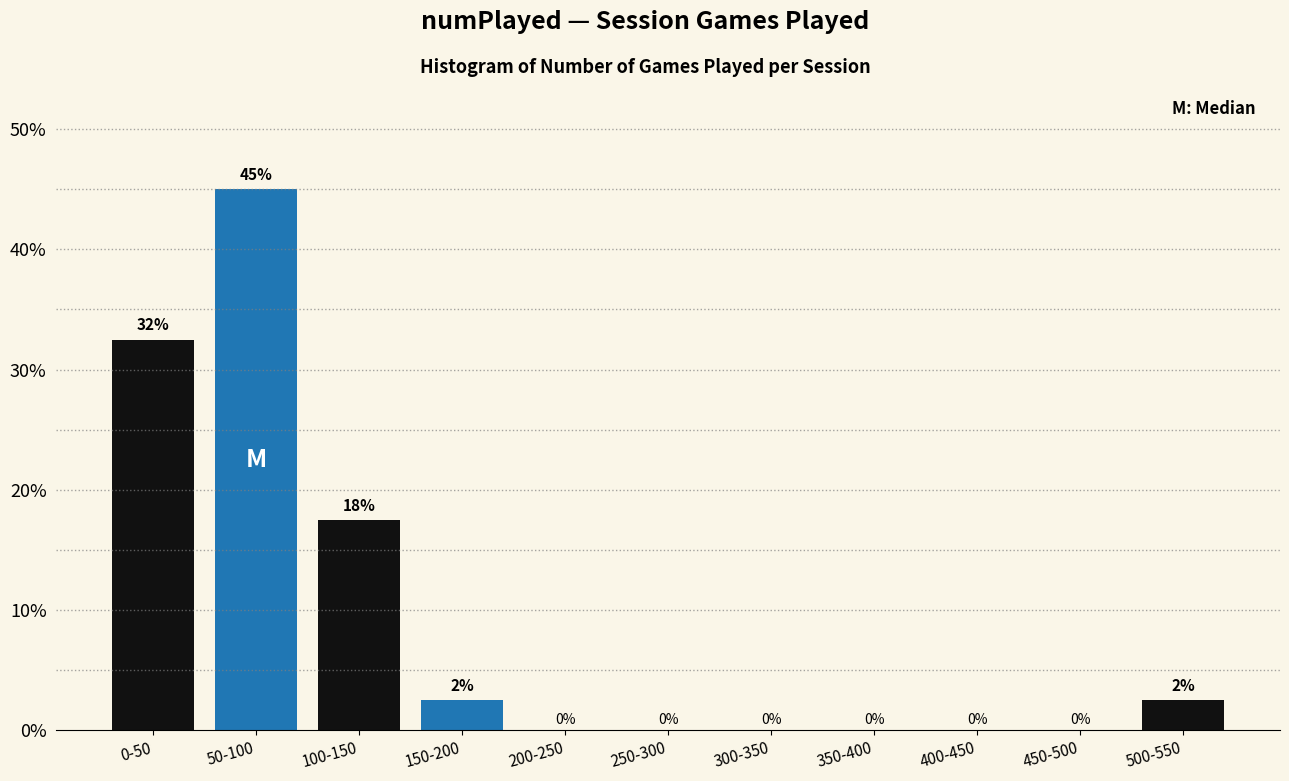

Between 0-50 and 450-500, which is larger?

0-50